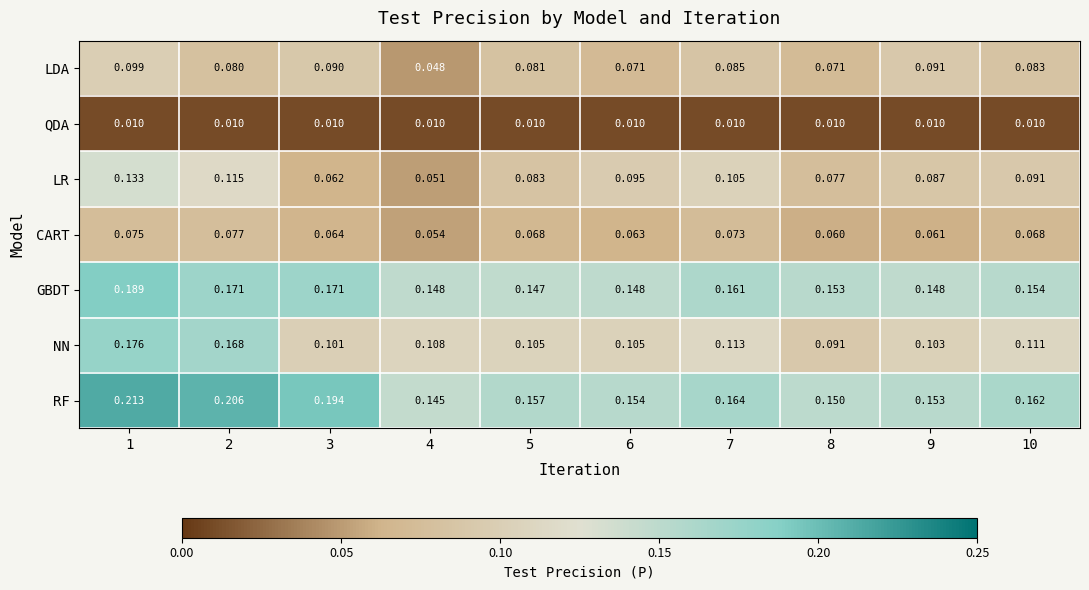

Which series has the largest range (max minus min)?

NN